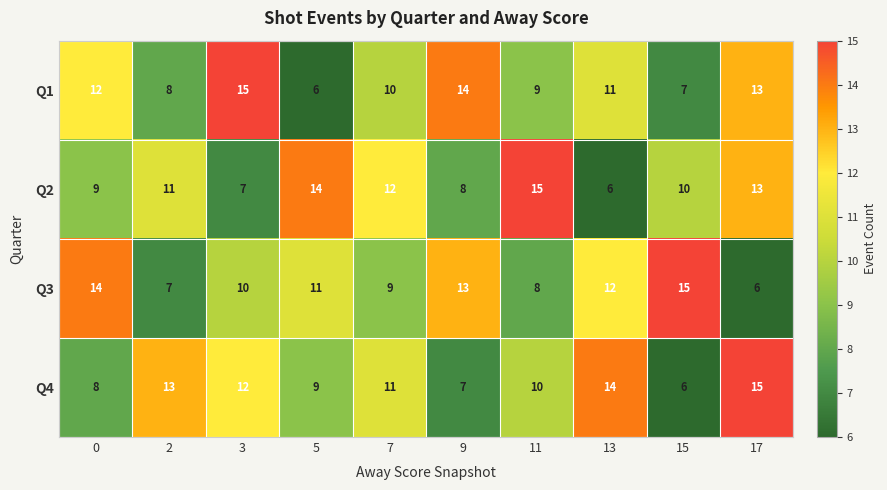

How many distinct data groups are displayed?

4